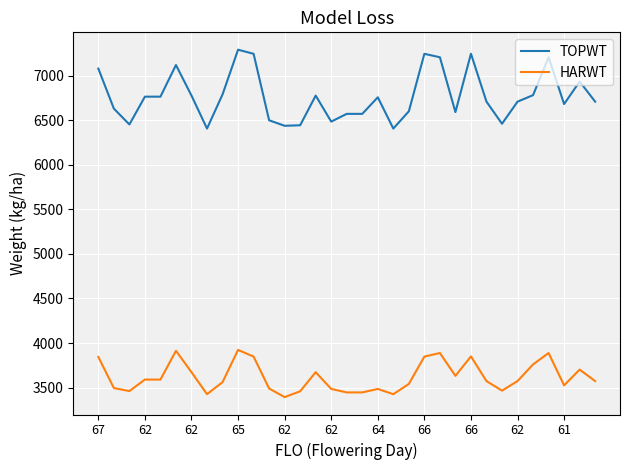

What is the average value of the HARWT series?

3620